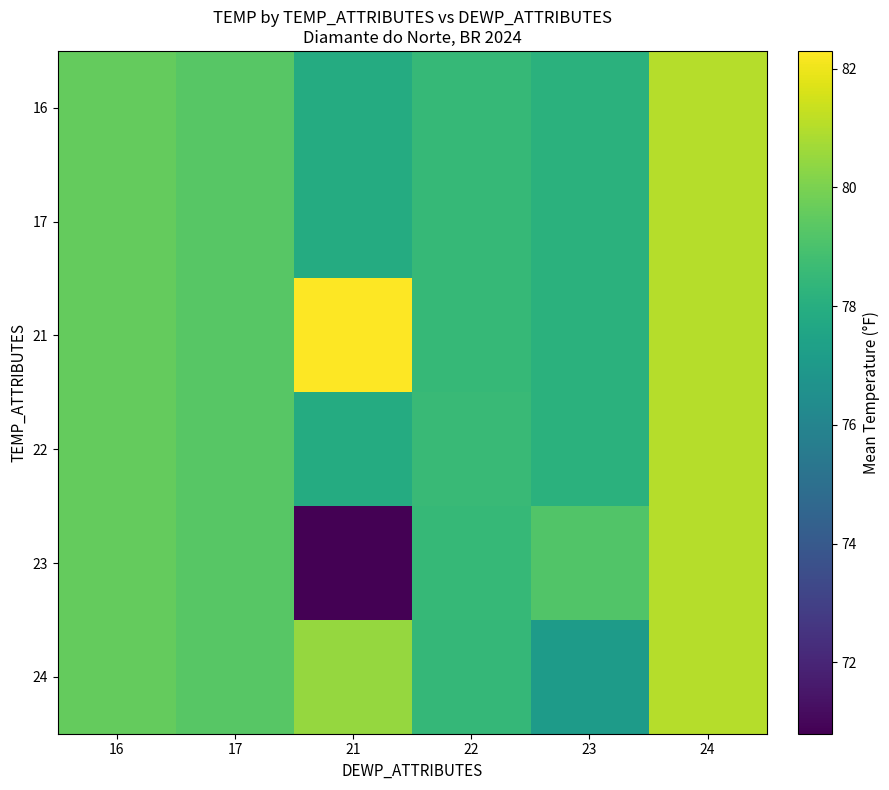

Count the number of data series in this chart.

6